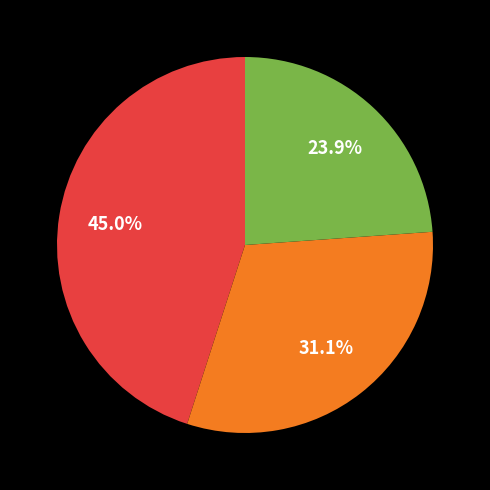

Does any single category account for the majority?

No